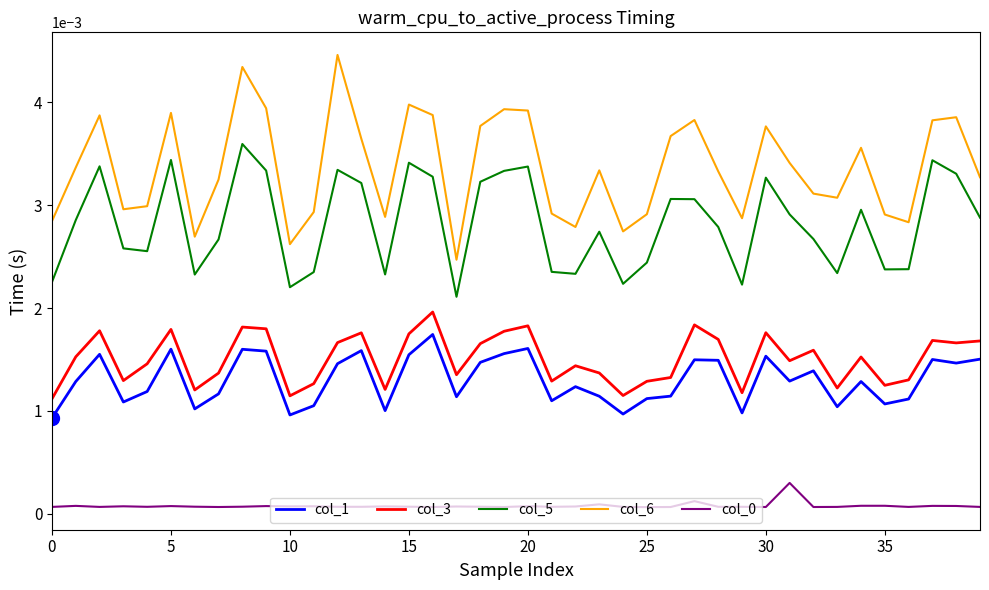

At how many categories does at least one series exceed 0?

40